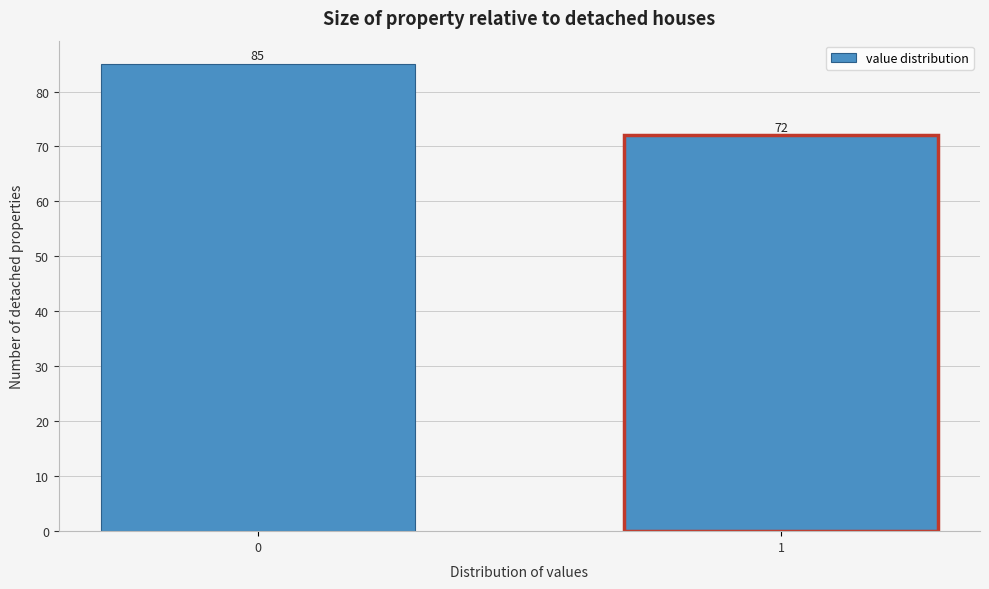

Reading left to right, transcribe all the data shown in this chart.

0=85	1=72